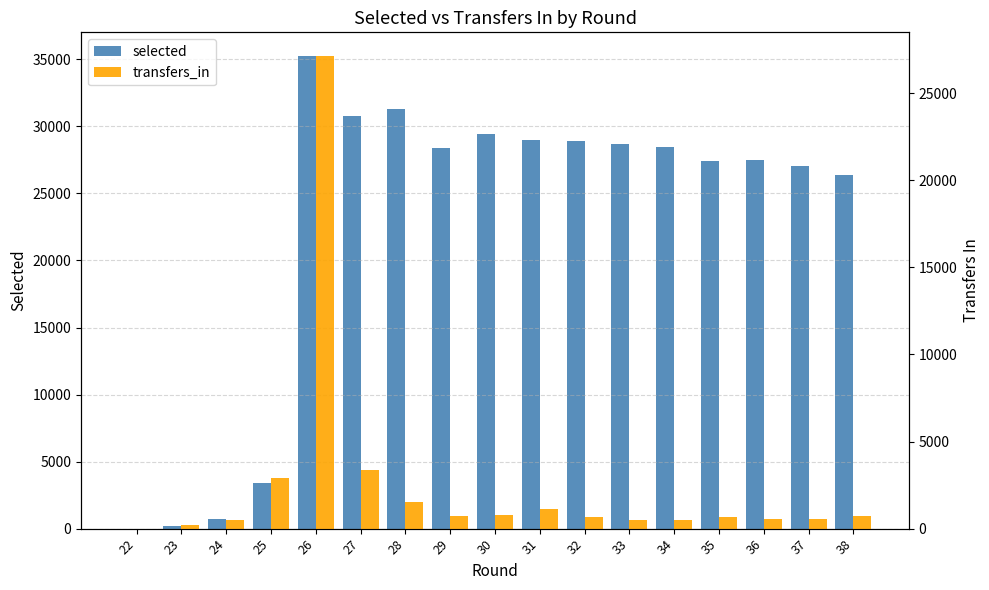

Which category has the highest value across all series?

26